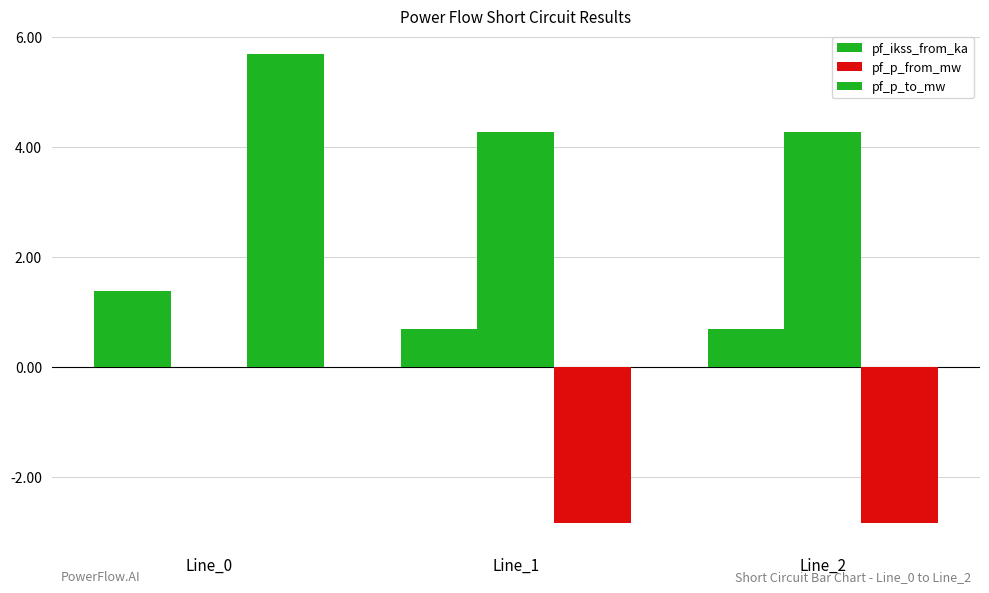

Are the bars horizontal?

No